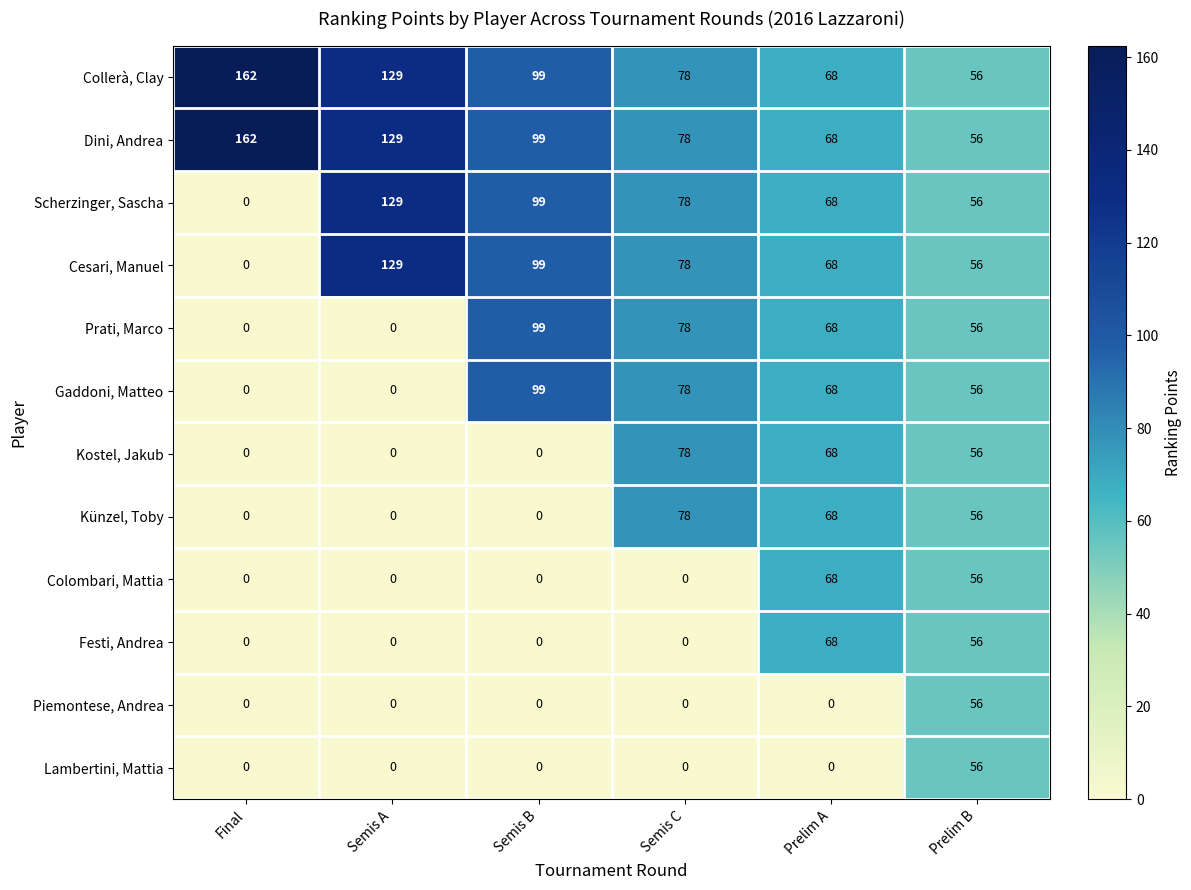

At which label does Gaddoni, Matteo first exceed 68?

Semis B